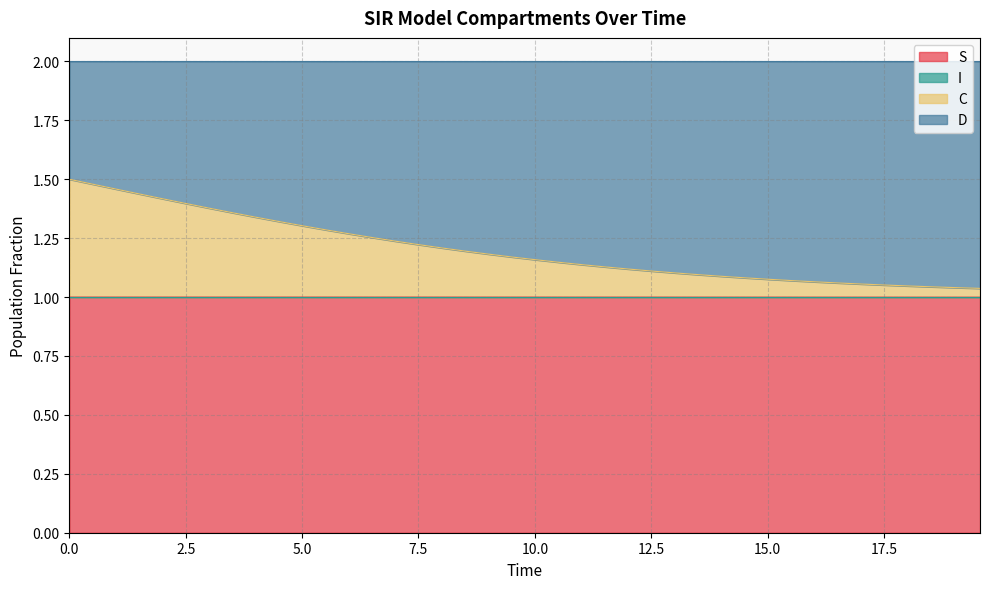

What is the difference between the maximum and second lowest values in the C series?

0.5